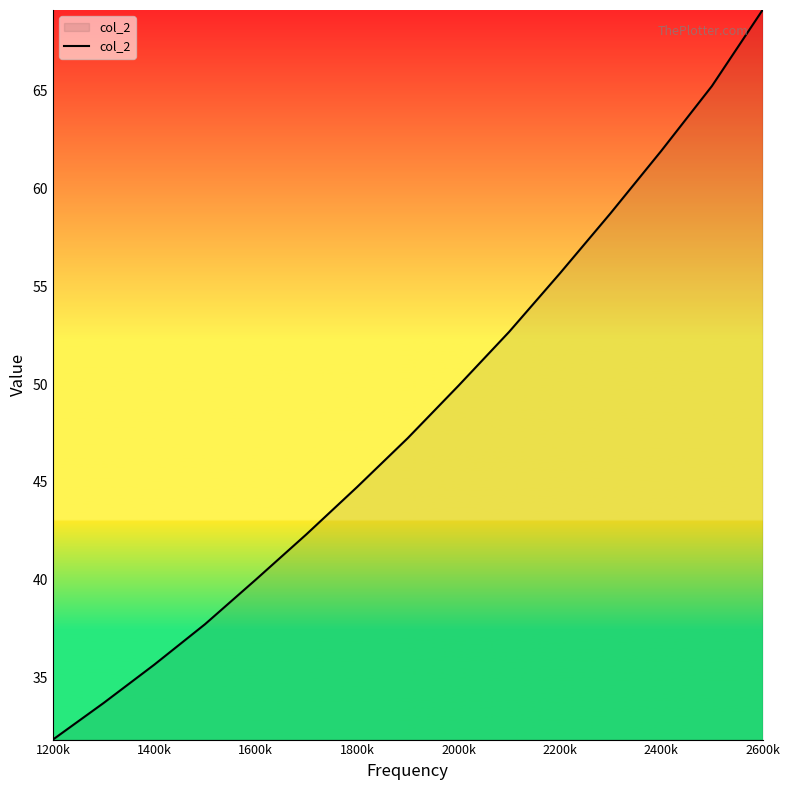

What is the maximum value shown in the chart?

69.1